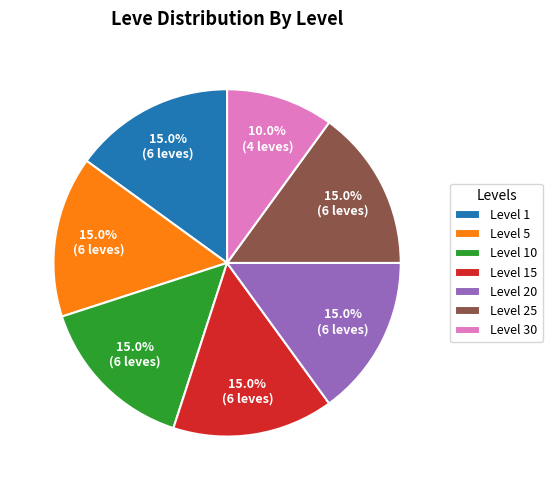

Approximately how many times larger is the value at Level 5 compared to Level 1?

1.0